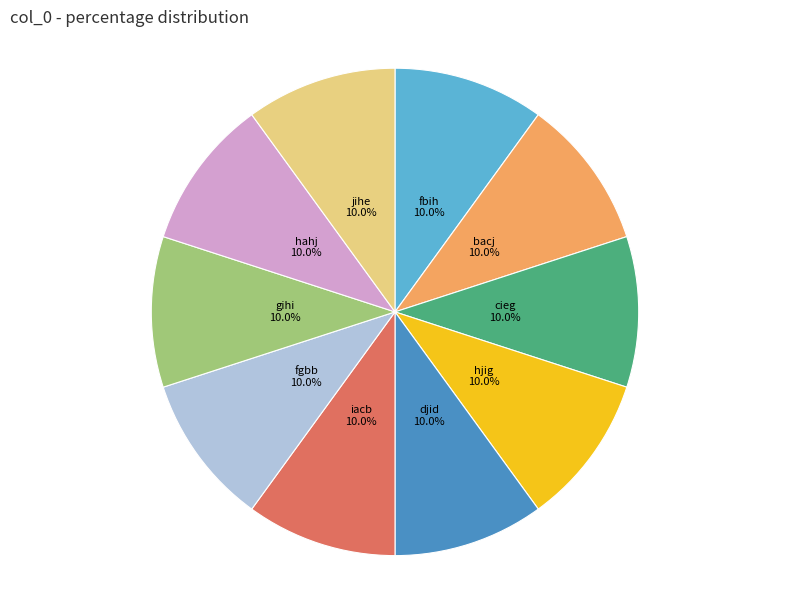

What percentage is the cieg slice, to the nearest percent?

10%